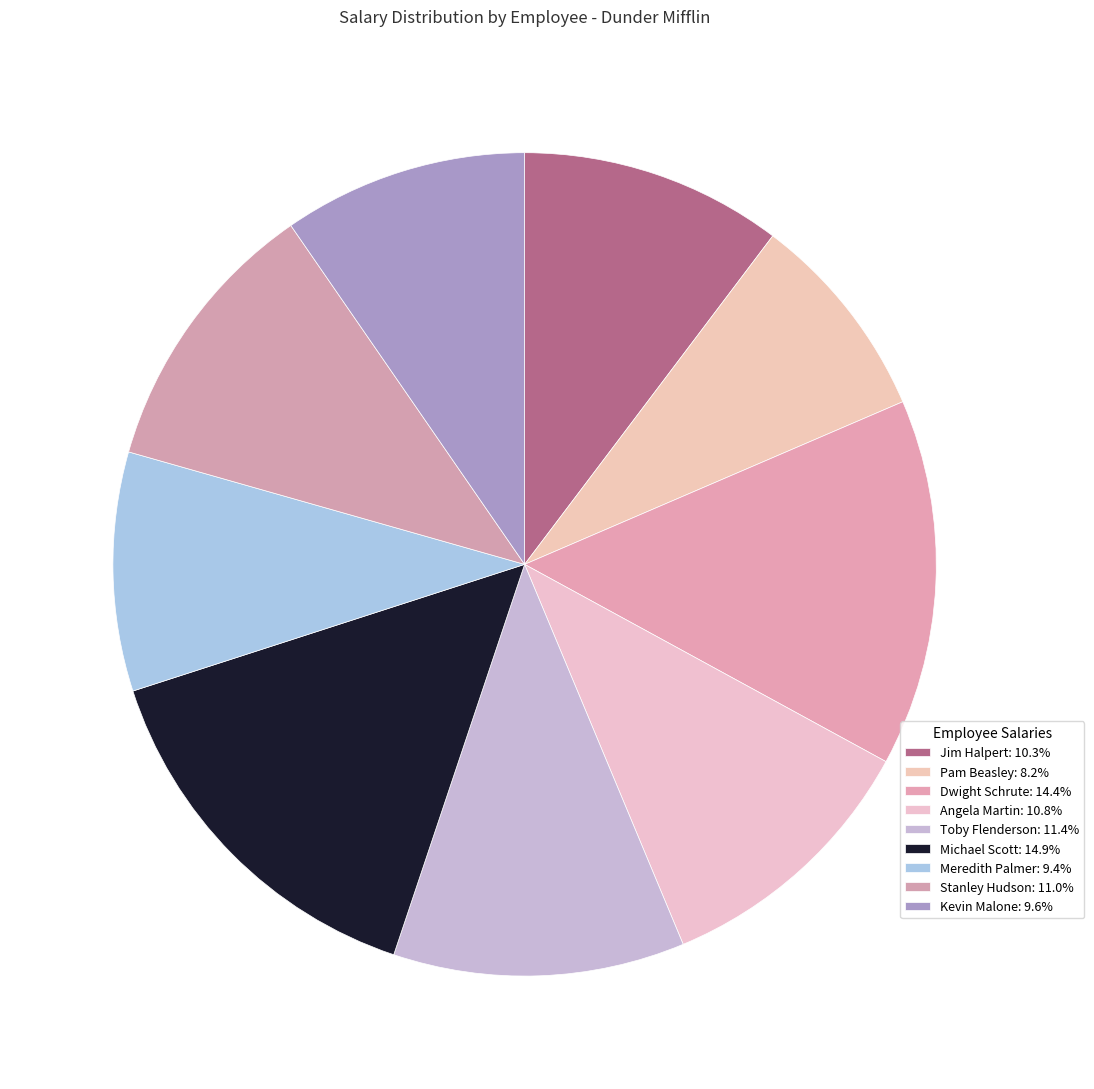

Is there a majority slice in this chart?

No